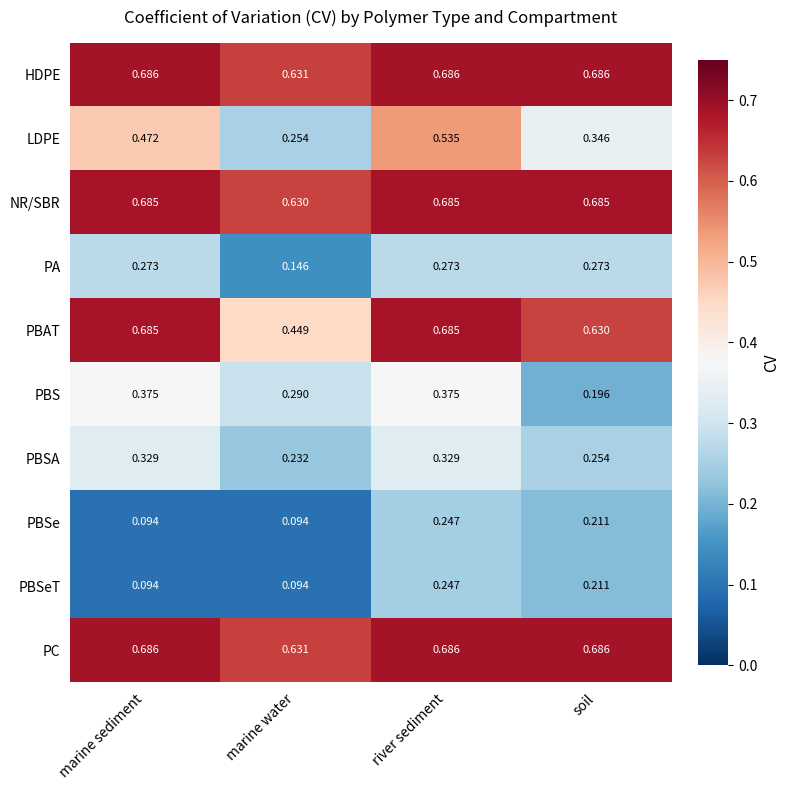

Where is NR/SBR nearest to the value 0?

marine water